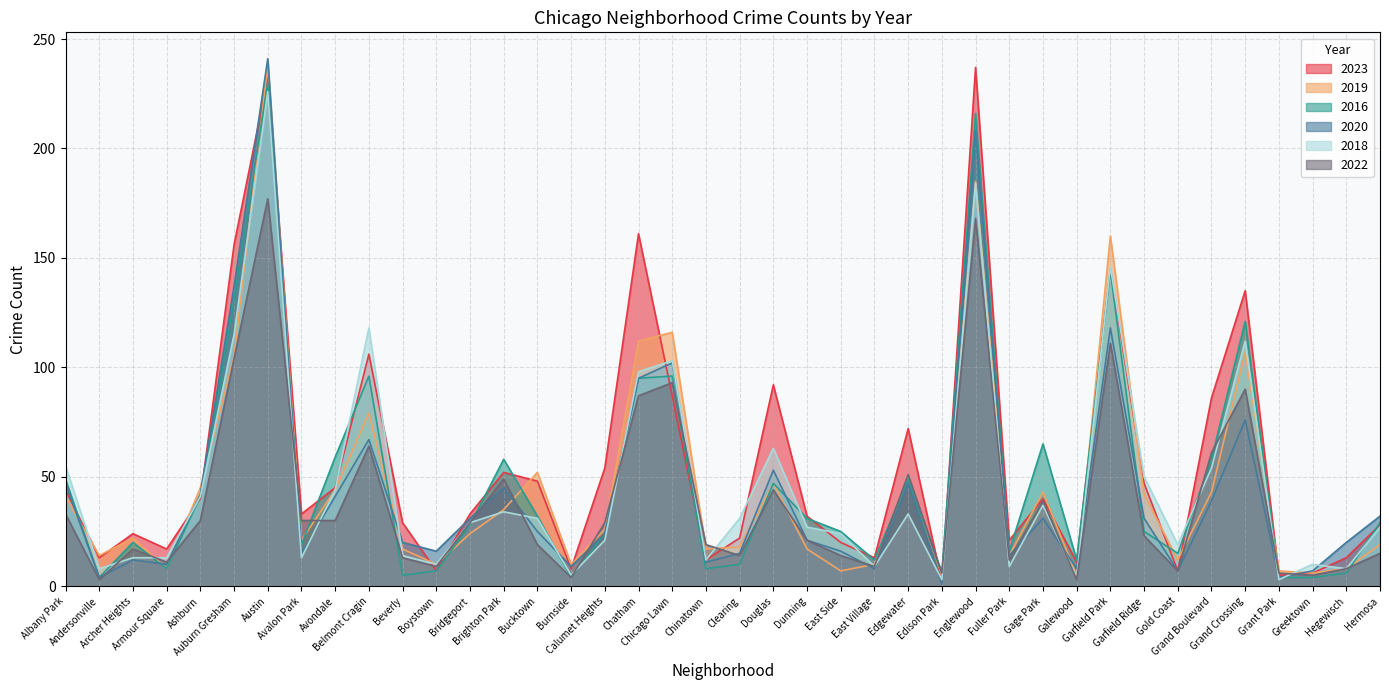

Count the number of categories in the chart.

40